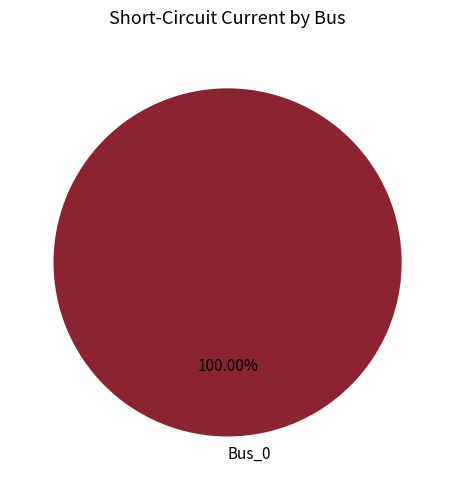

Rank the categories by value from highest to lowest.

Bus_0